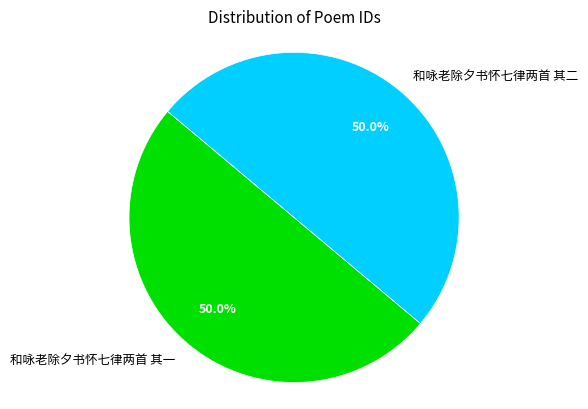

How many slices are in this pie chart?

2